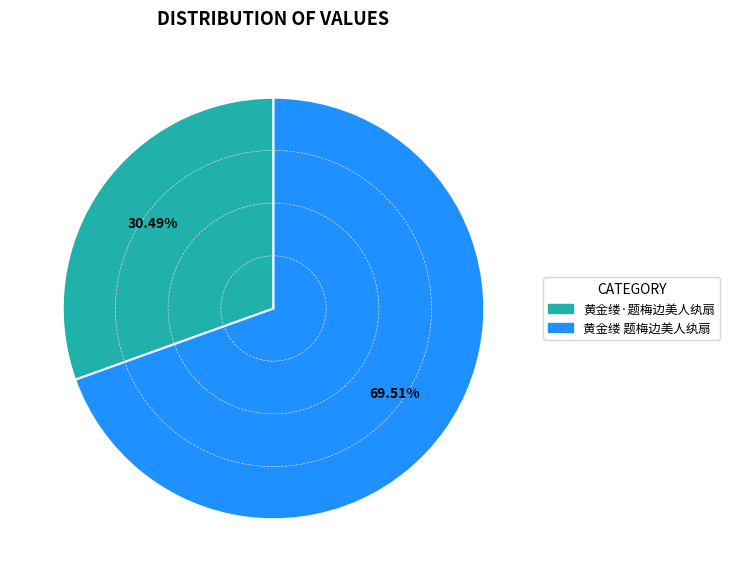

To the nearest percent, what is the average slice percentage?

50%